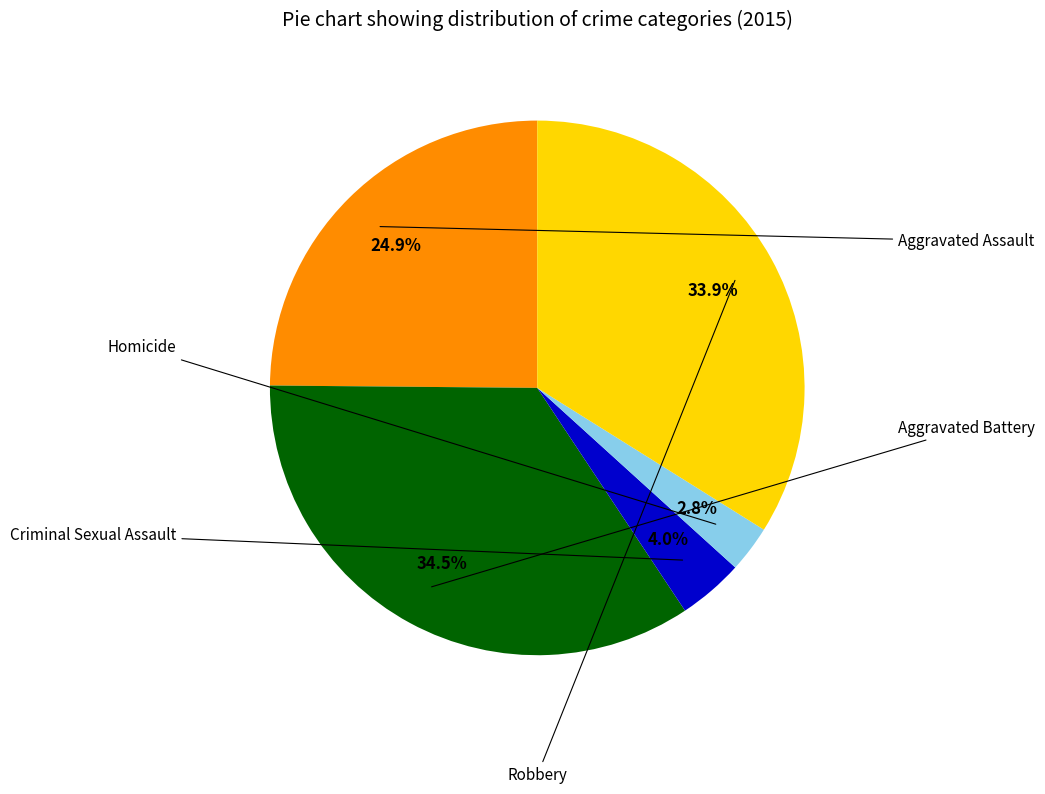

Is there a majority slice in this chart?

No